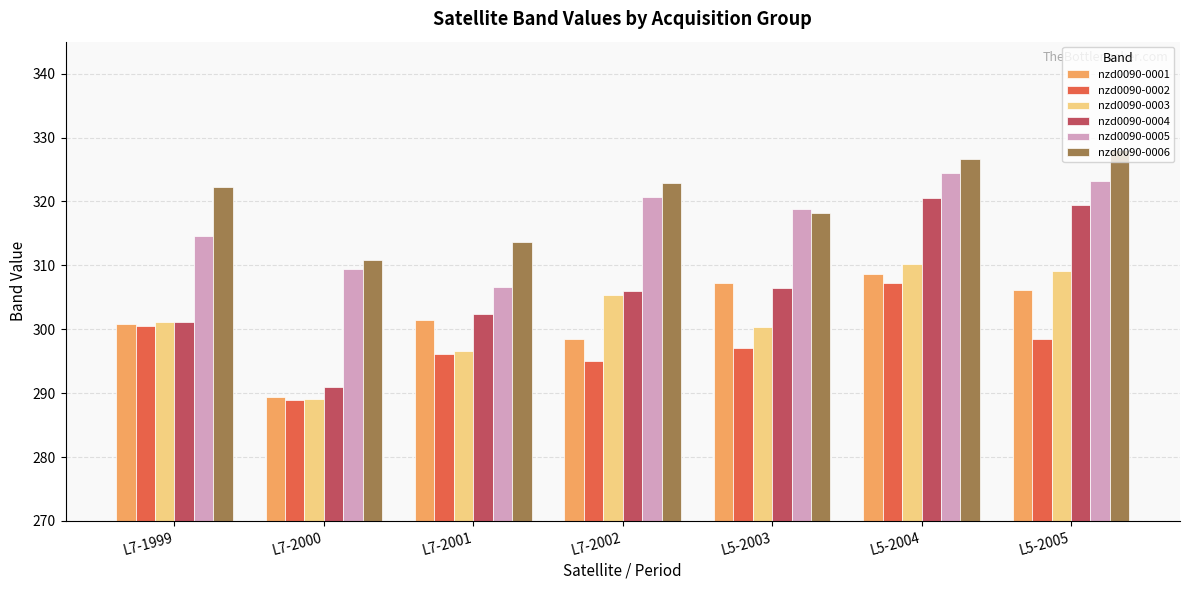

What is the difference between the highest and lowest values at L7-1999?

21.8